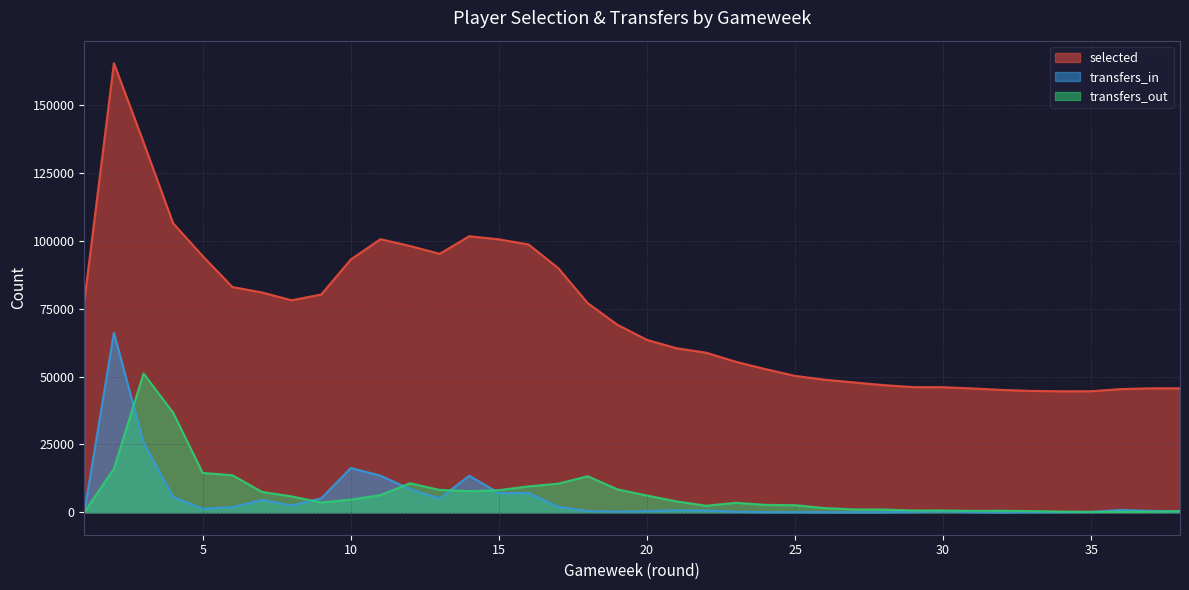

True or false: selected has a value of 69138 at 19.

True